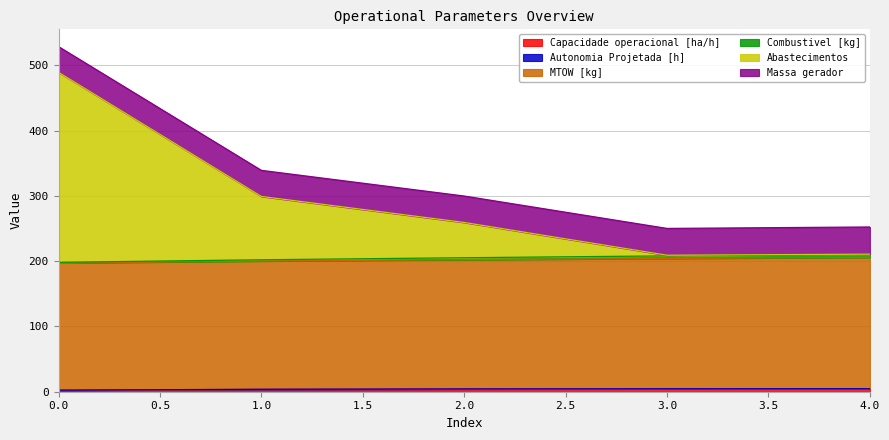

What is the minimum value shown in the chart?

2.3